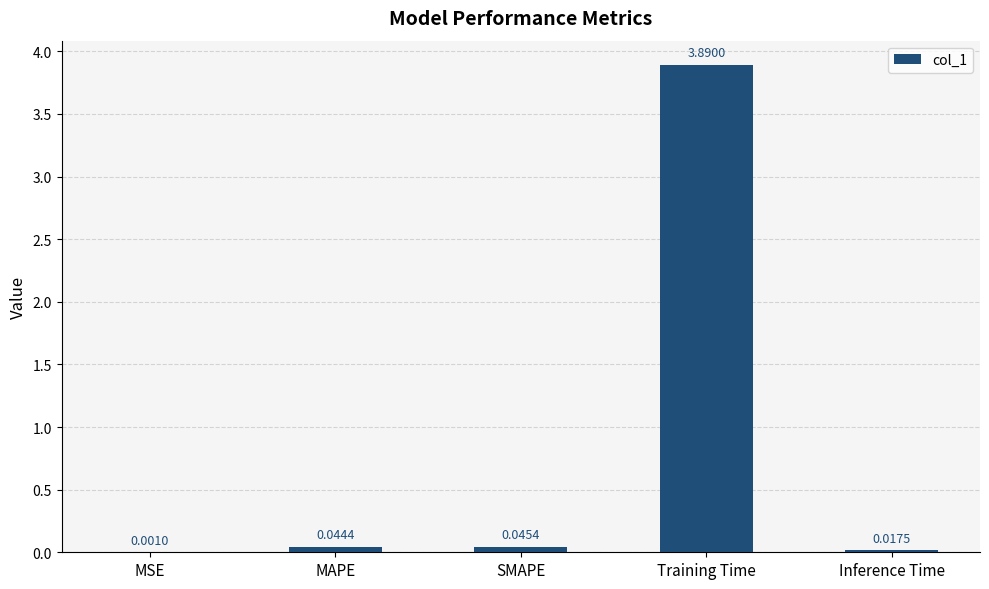

What is the average value?

0.8